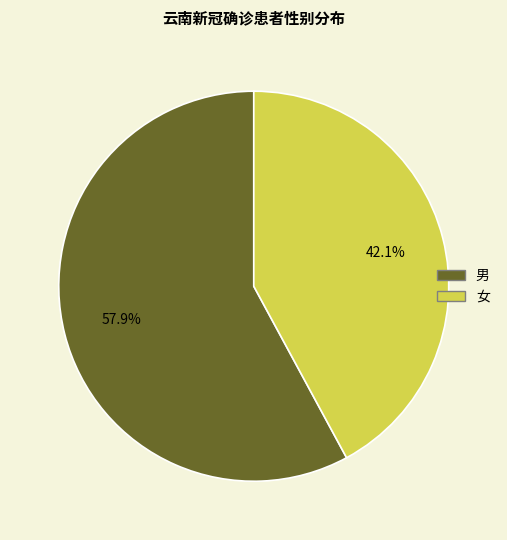

Count the number of slices in the pie.

2